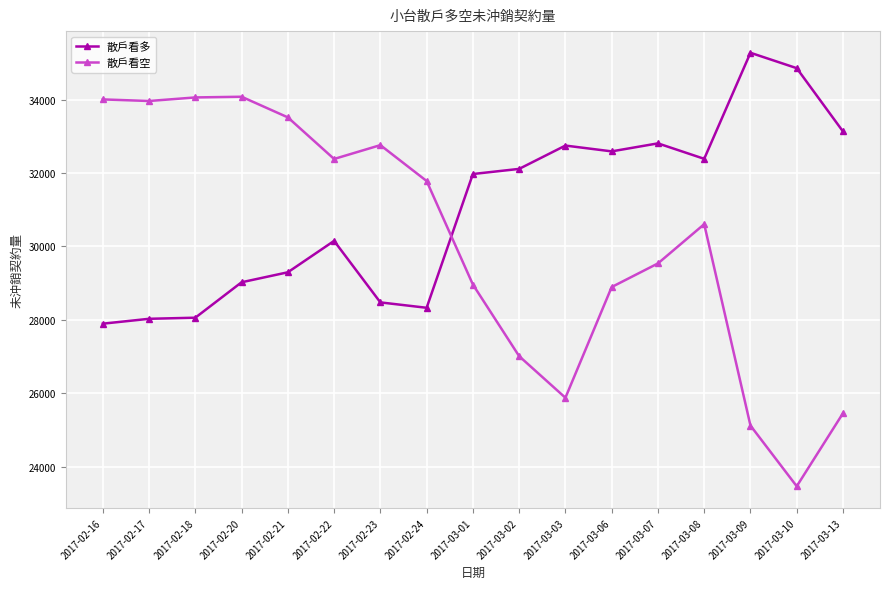

How many data points in 散戶看空 are less than 30605?

8